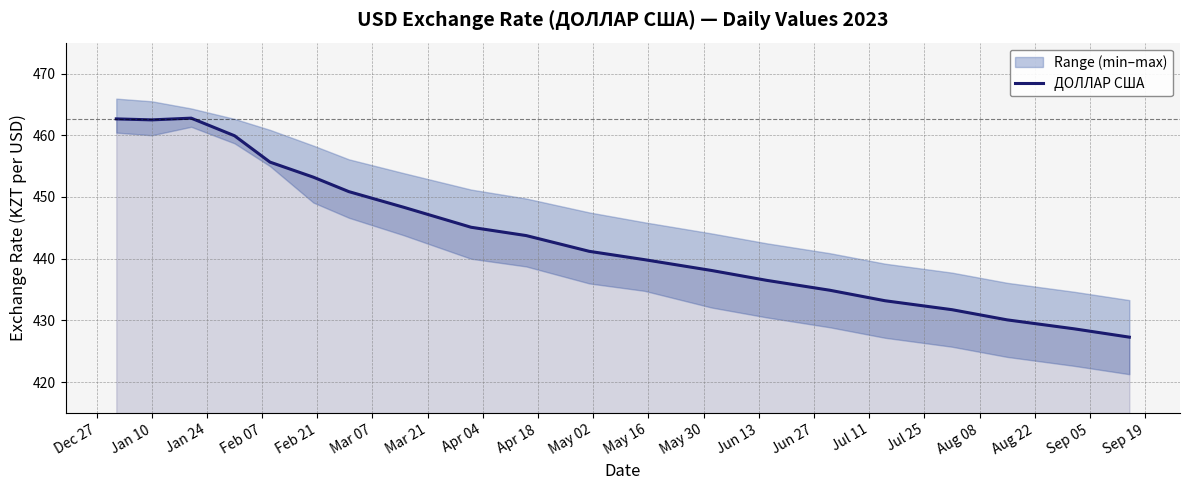

What is the highest value of the ДОЛЛАР США series?

462.8